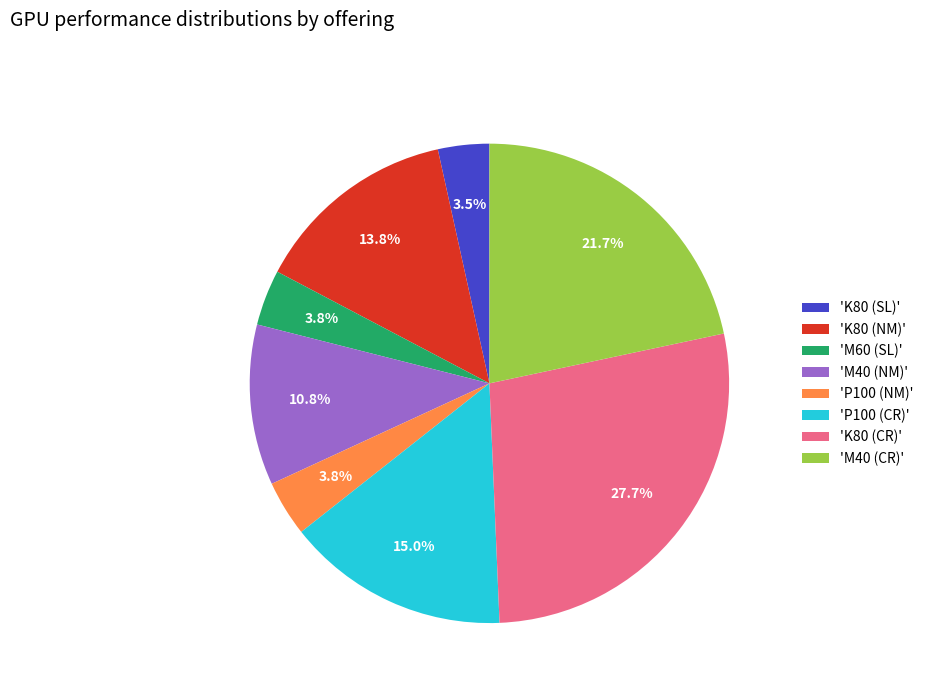

Is the sum of 'P100 (CR)' and 'M60 (SL)' greater than half?

No